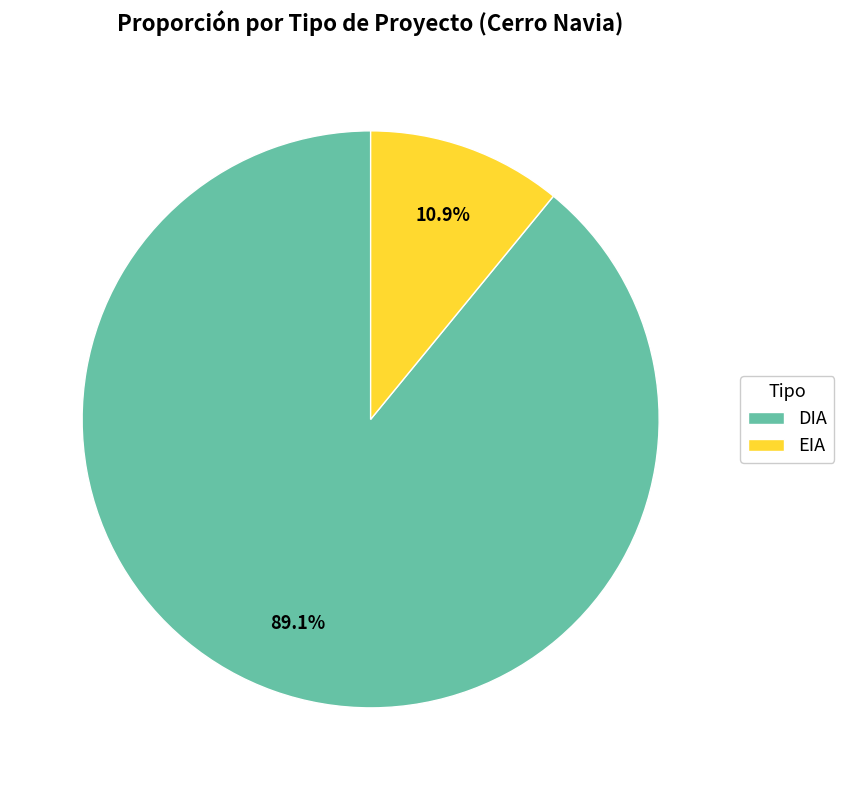

Do EIA and DIA together represent more than half of the pie?

Yes